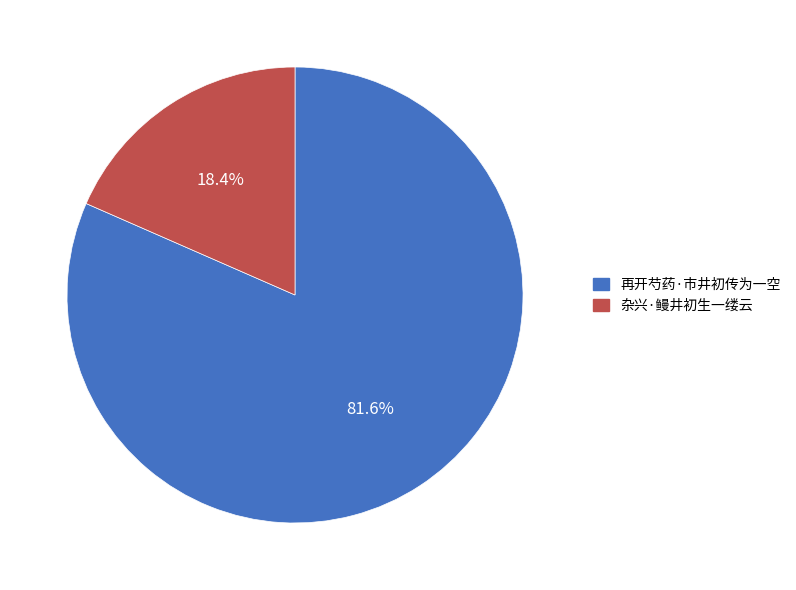

What percentage is the 再开芍药·市井初传为一空 slice, to the nearest percent?

82%